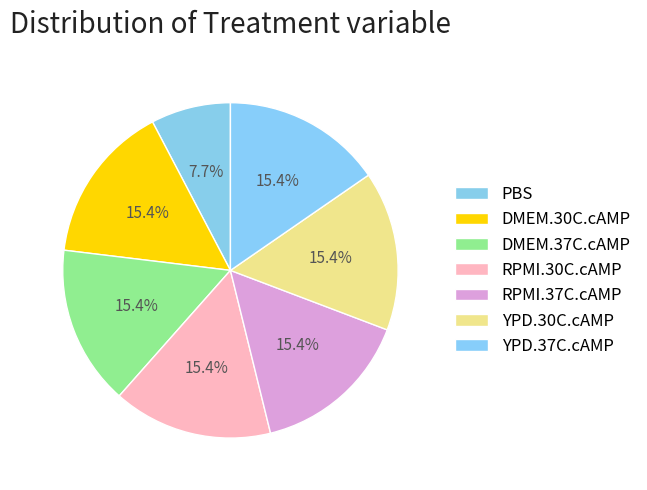

How many slices are in this pie chart?

7